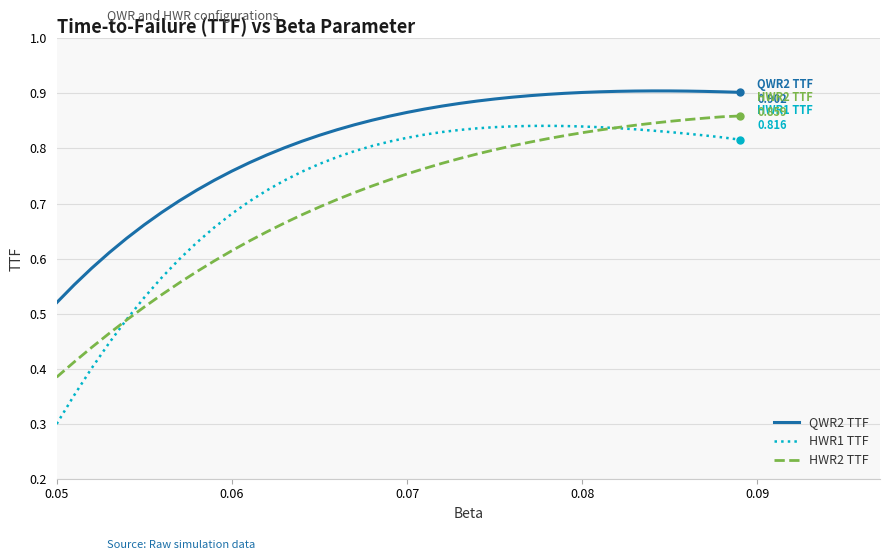

How many categories are shown in the chart?

40